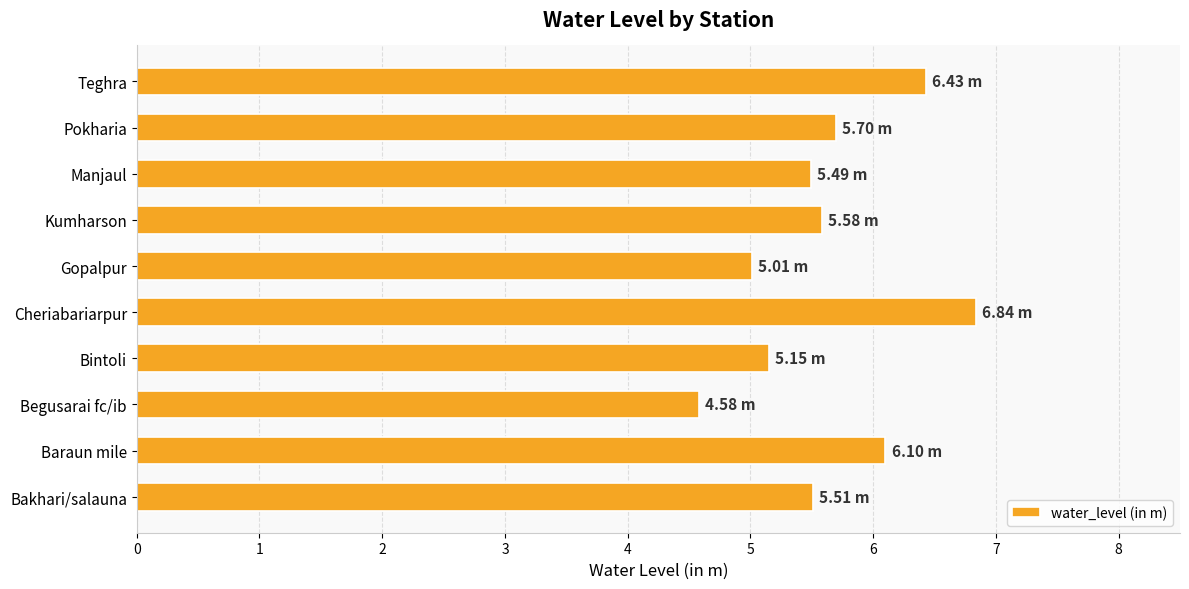

What is the change in value from Cheriabariarpur to Gopalpur?

-1.8